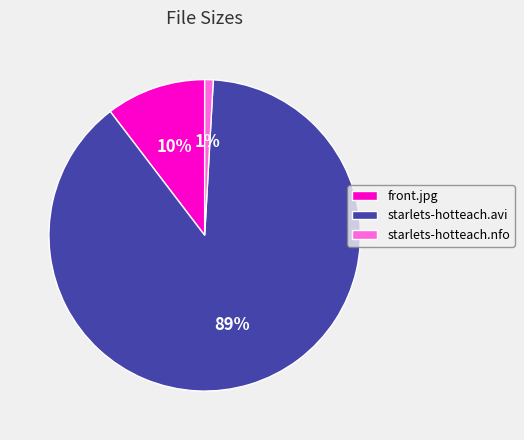

Which category accounts for the majority?

starlets-hotteach.avi